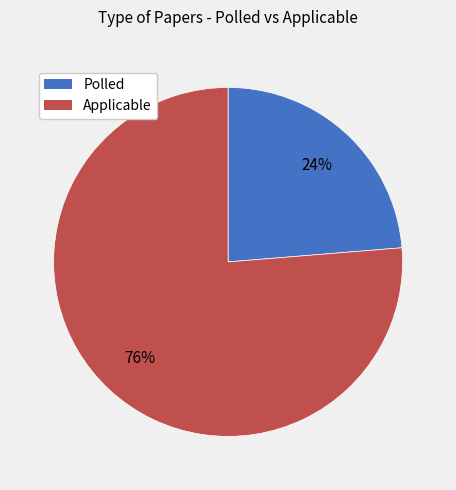

Which slice is the smallest?

Polled